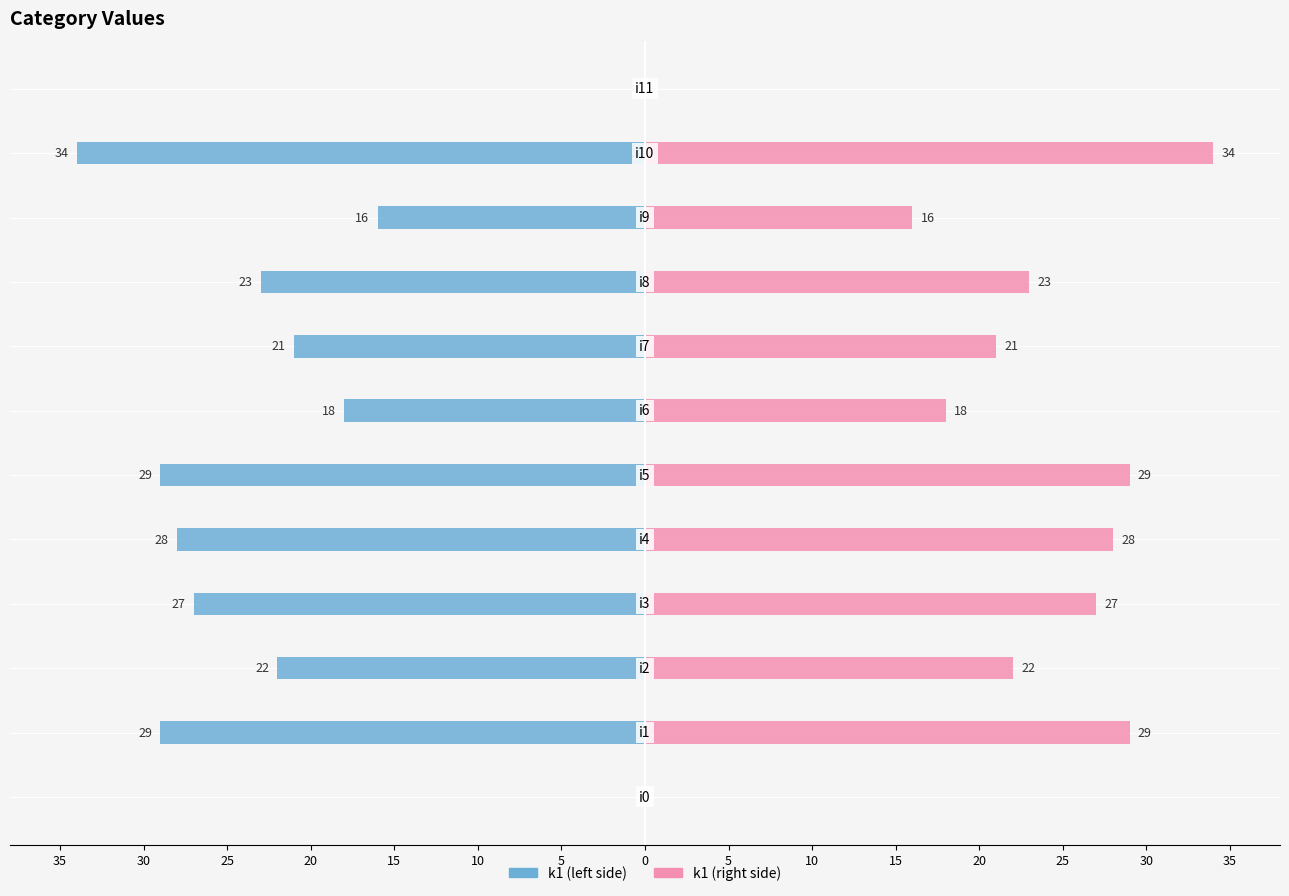

Rank the series by their average value, from highest to lowest.

k1 (right), k1 (left)